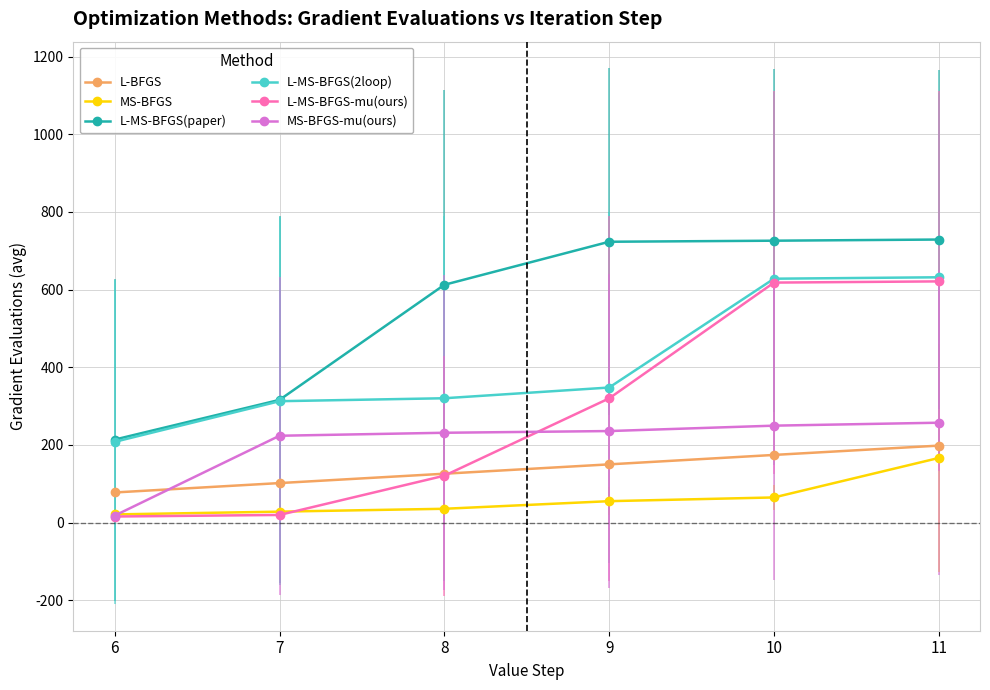

Which series has the widest spread of values?

L-MS-BFGS-mu(ours)